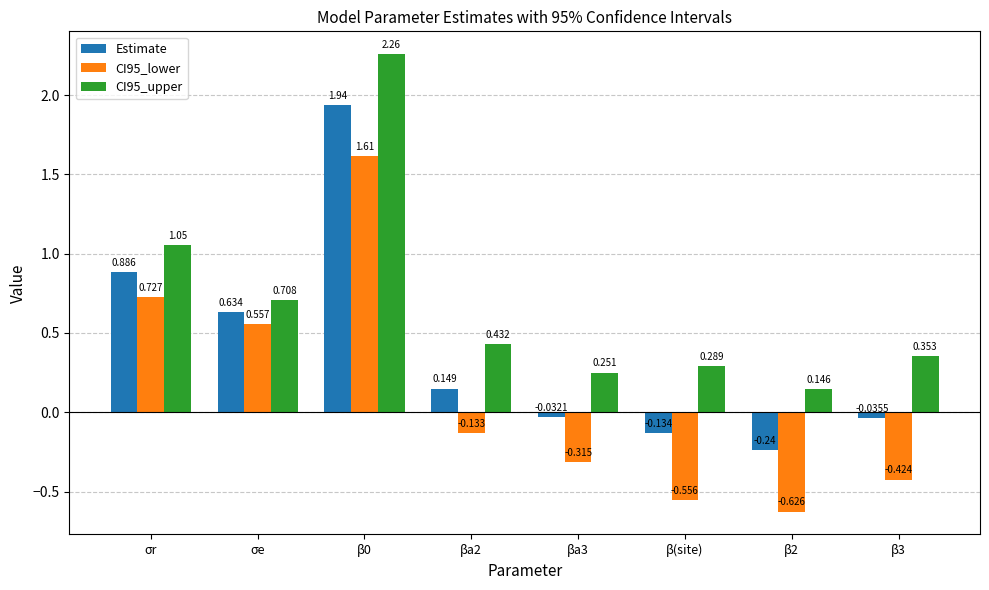

Where is CI95_upper nearest to the value 1?

σr